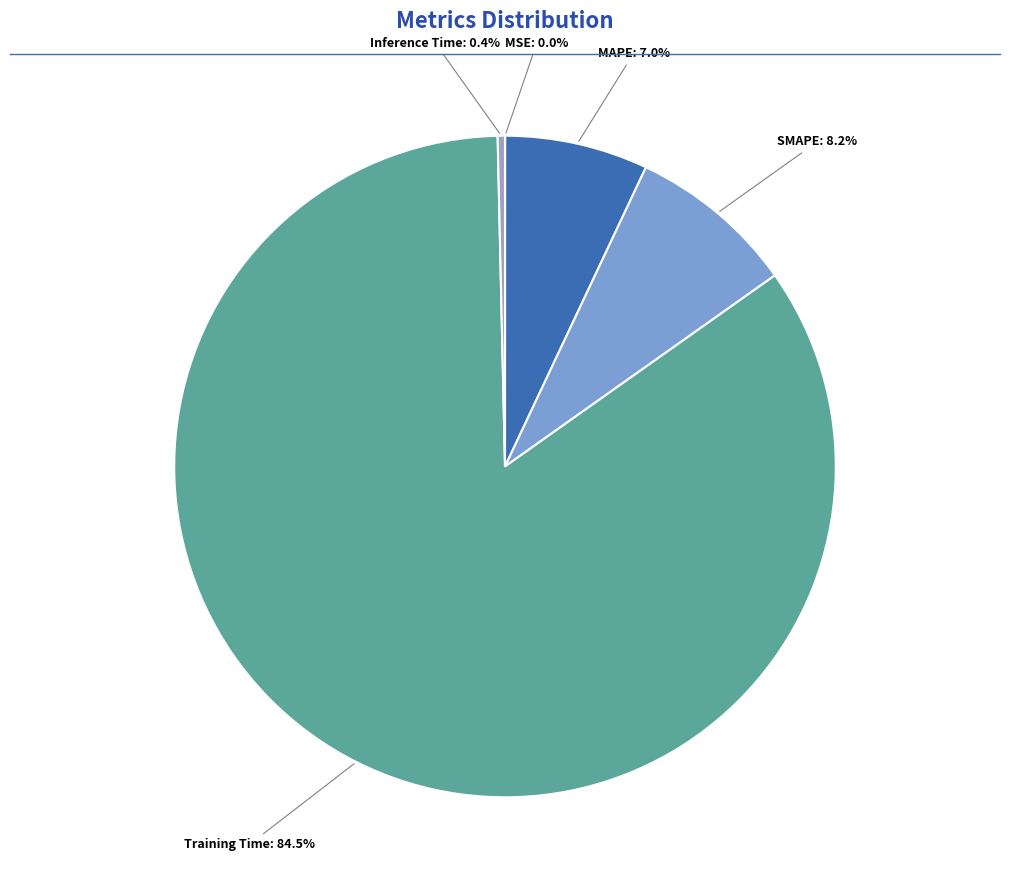

Which slice represents more than half of the pie?

Training Time